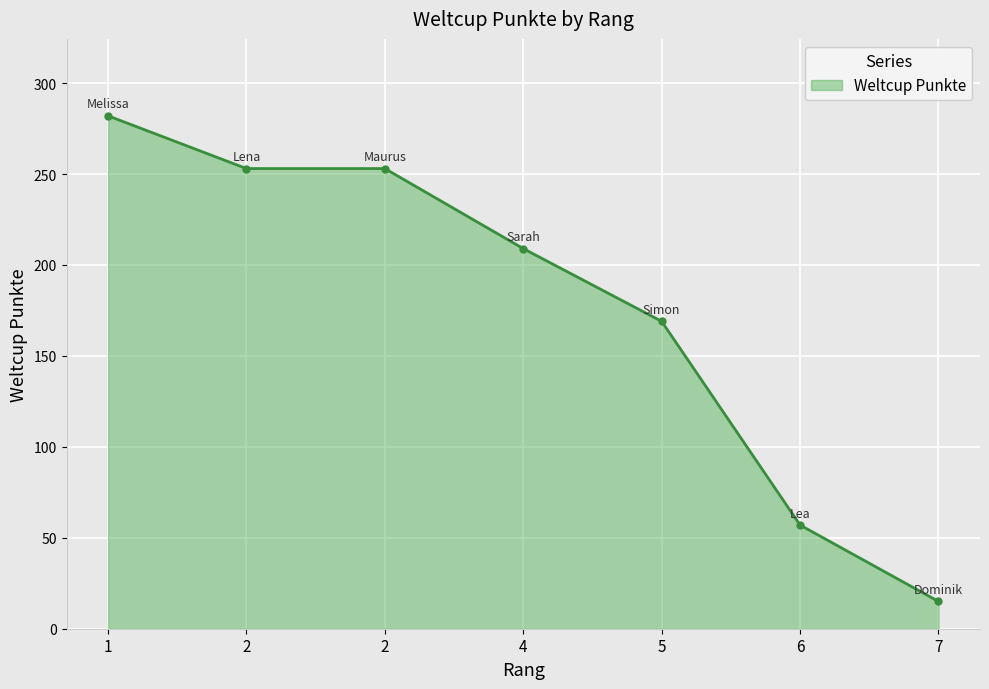

What is the difference between the values at 1 and 5?

113